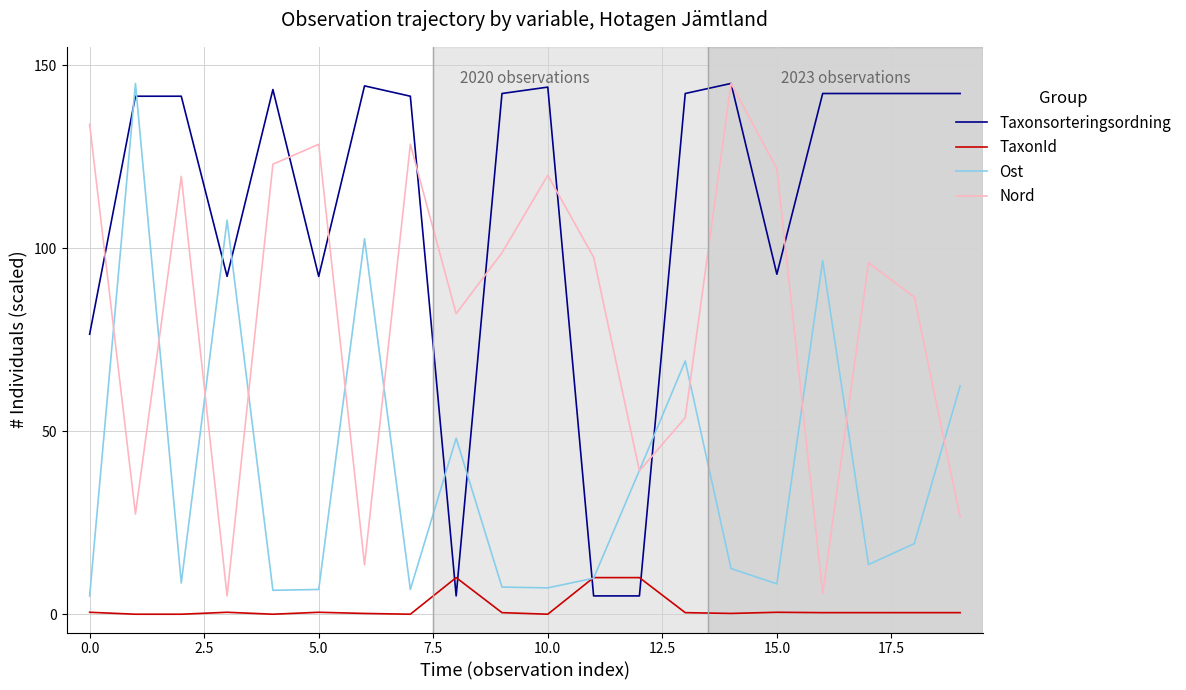

List the series in order of their overall mean, lowest first.

TaxonId, Ost, Nord, Taxonsorteringsordning